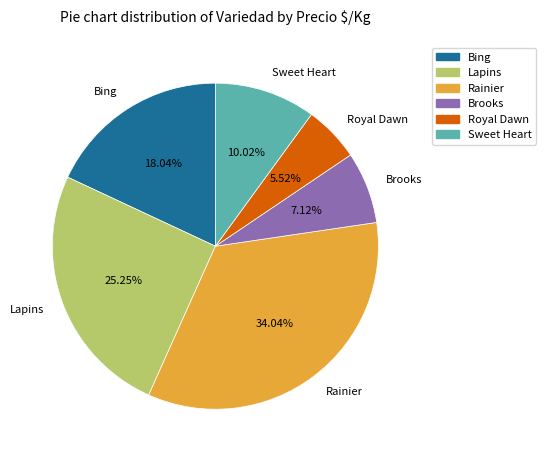

What is the largest slice in the pie chart?

Rainier